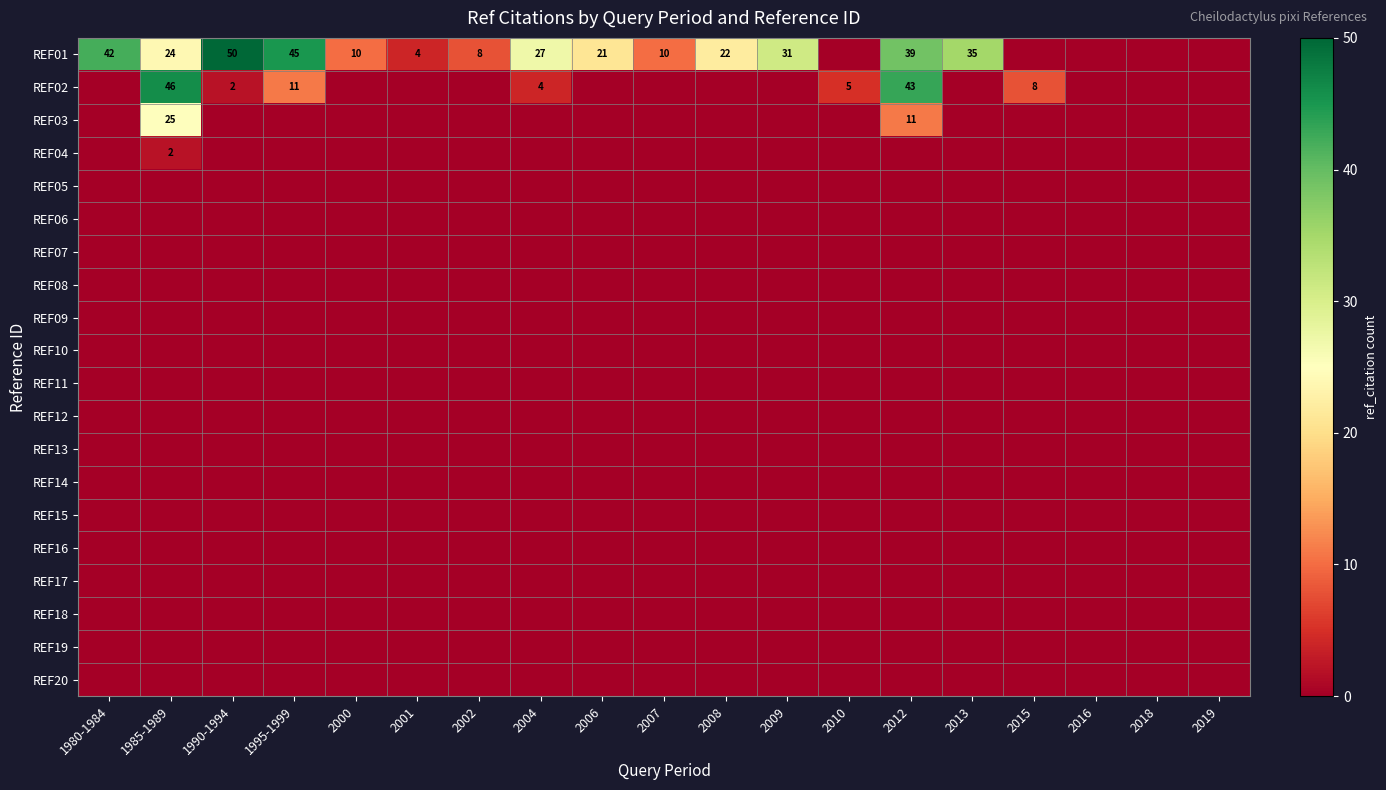

How many data points does each series have?

19